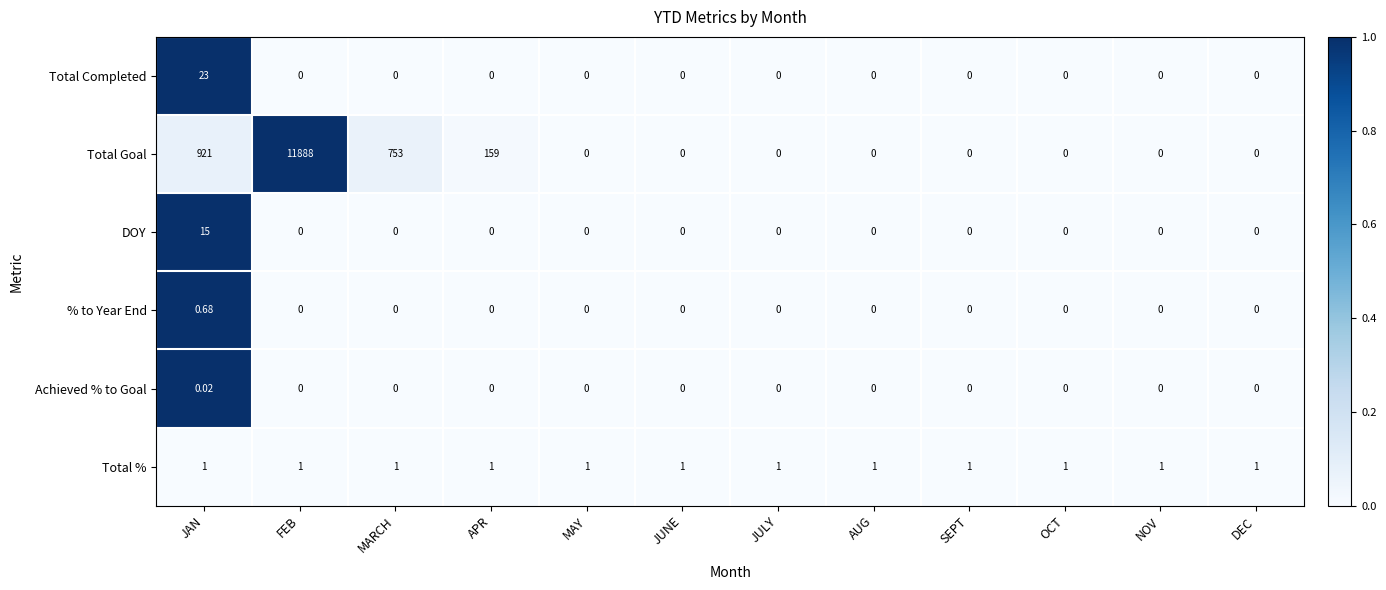

List the series in order of their peak value, lowest first.

Achieved % to Goal, % to Year End, Total %, DOY, Total Completed, Total Goal